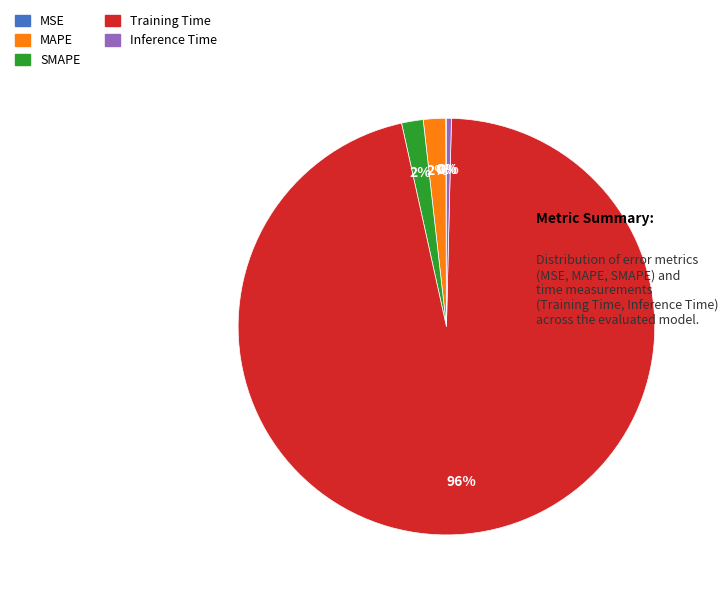

Which has a higher value, SMAPE or Training Time?

Training Time